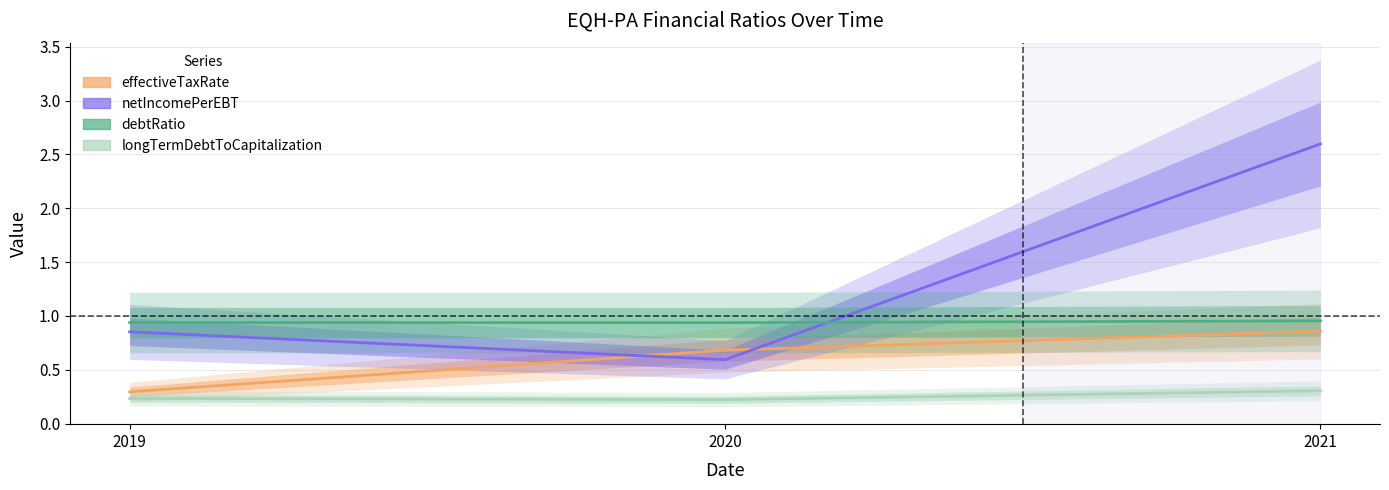

Count the number of categories in the chart.

3